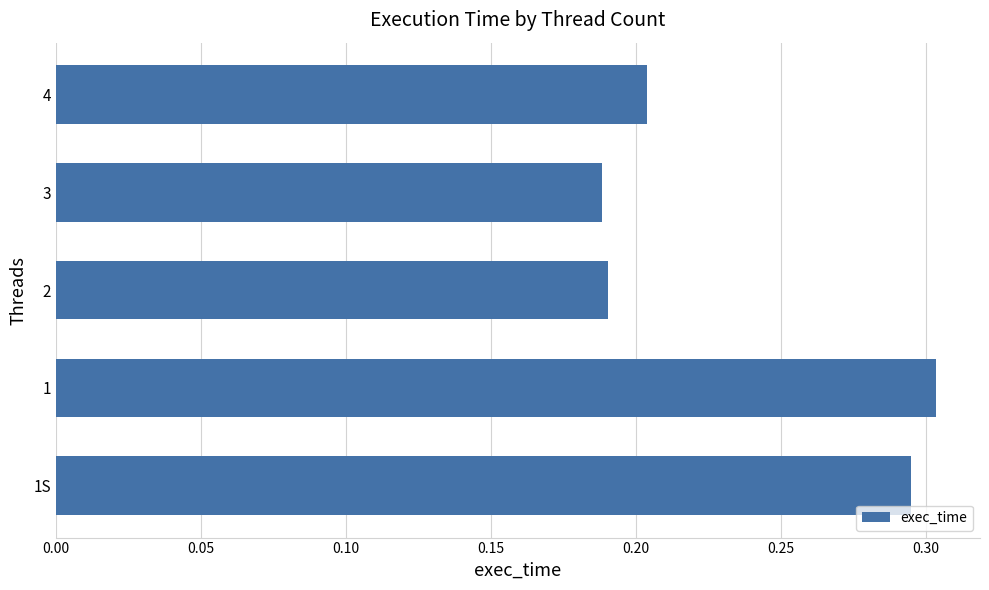

What is the difference between the maximum and second lowest values?

0.1